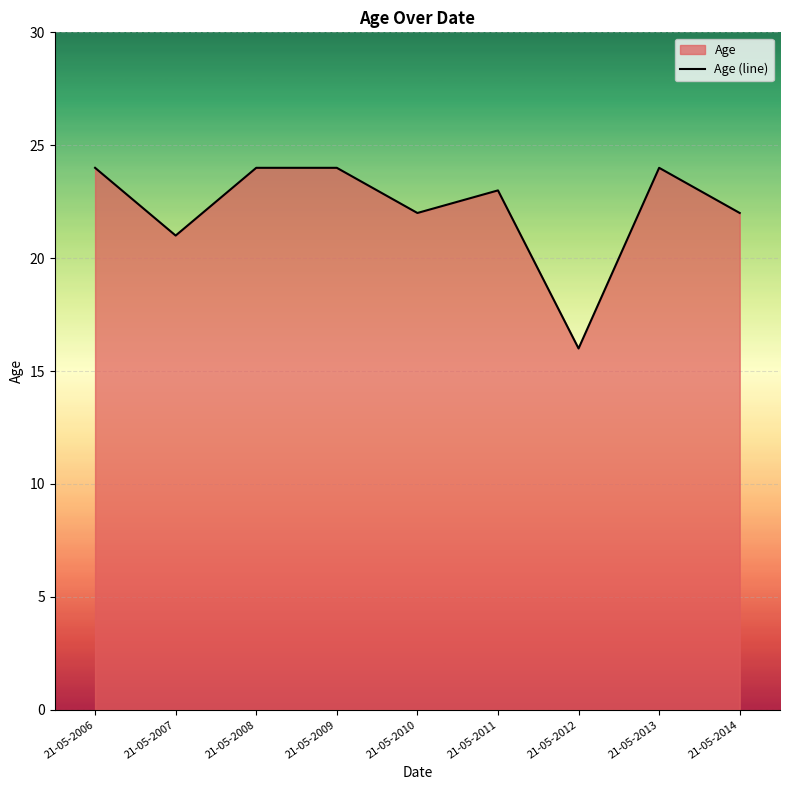

How many lines are shown in the chart?

1